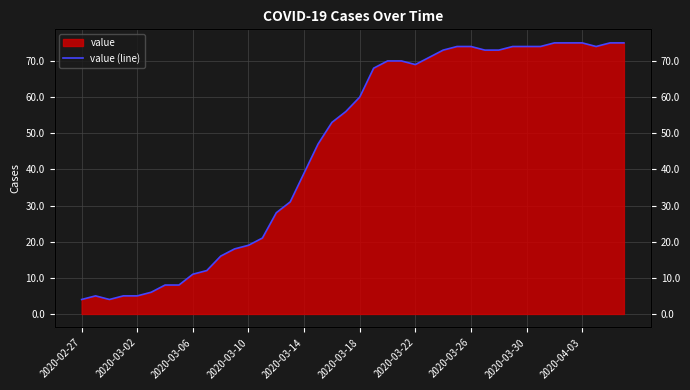

What is the difference between the values at 19 and 2020-03-18?

50